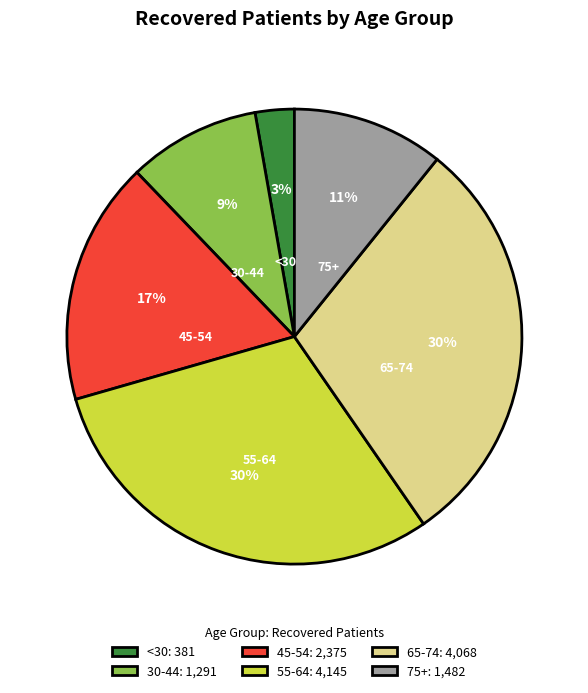

Is there a majority slice in this chart?

No